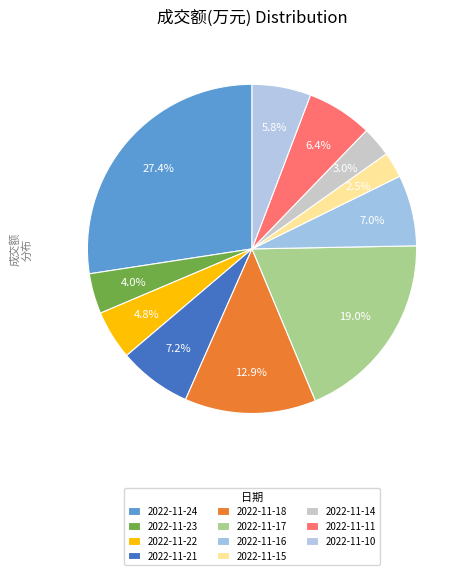

Rank the categories by value from highest to lowest.

2022-11-24, 2022-11-17, 2022-11-18, 2022-11-21, 2022-11-16, 2022-11-11, 2022-11-10, 2022-11-22, 2022-11-23, 2022-11-14, 2022-11-15